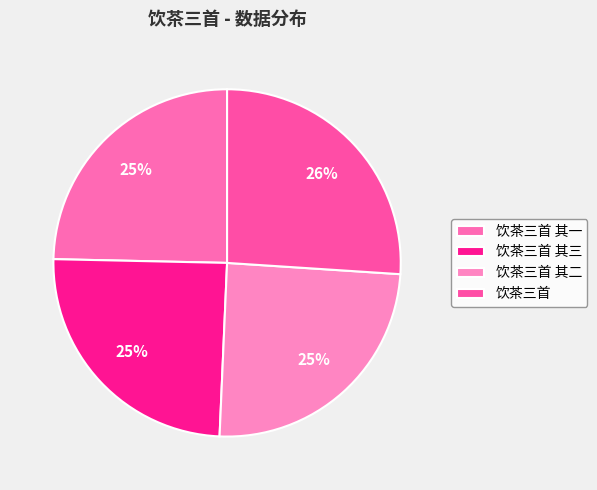

How many segments does this pie chart have?

4